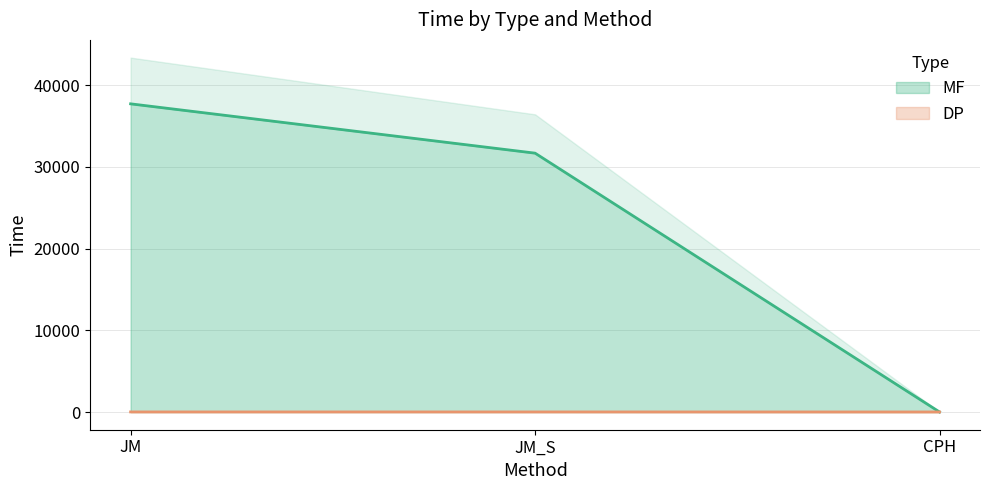

What is the sum of the MF values at CPH and JM?

37713.3